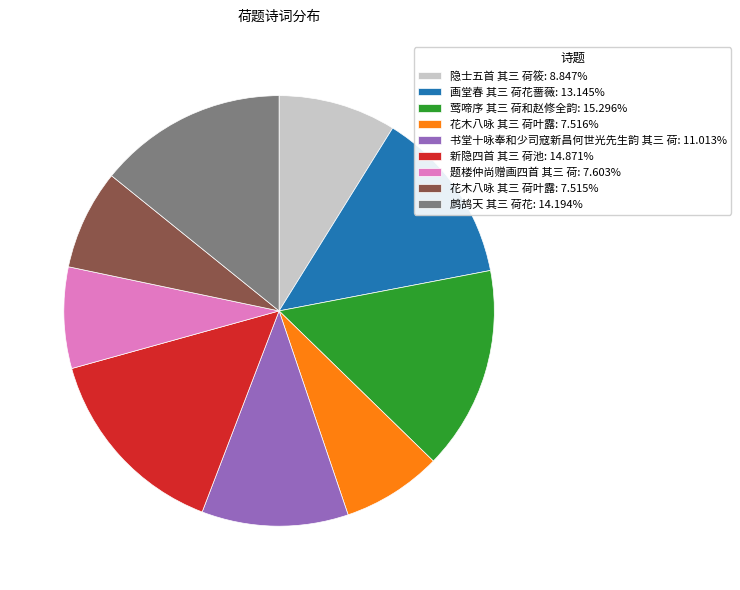

Does any single category account for the majority?

No